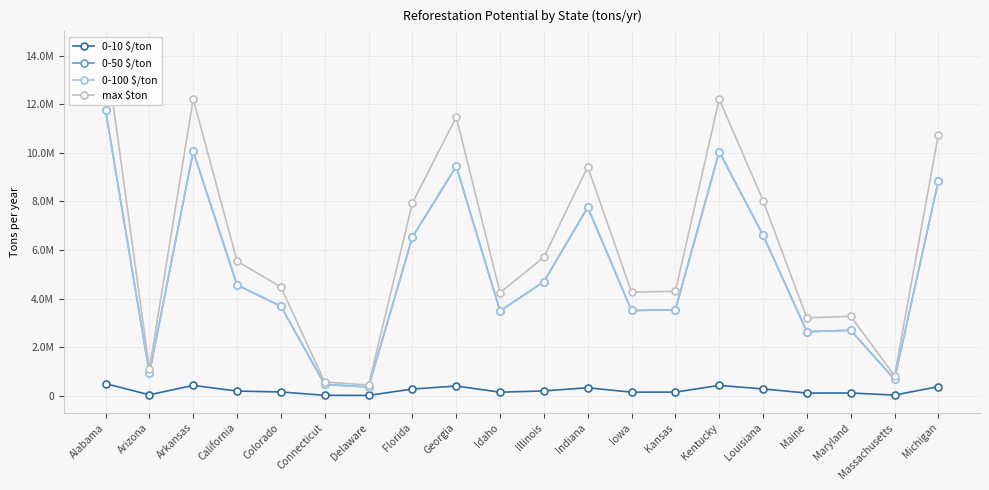

Does the chart display data point markers on the line(s)?

Yes